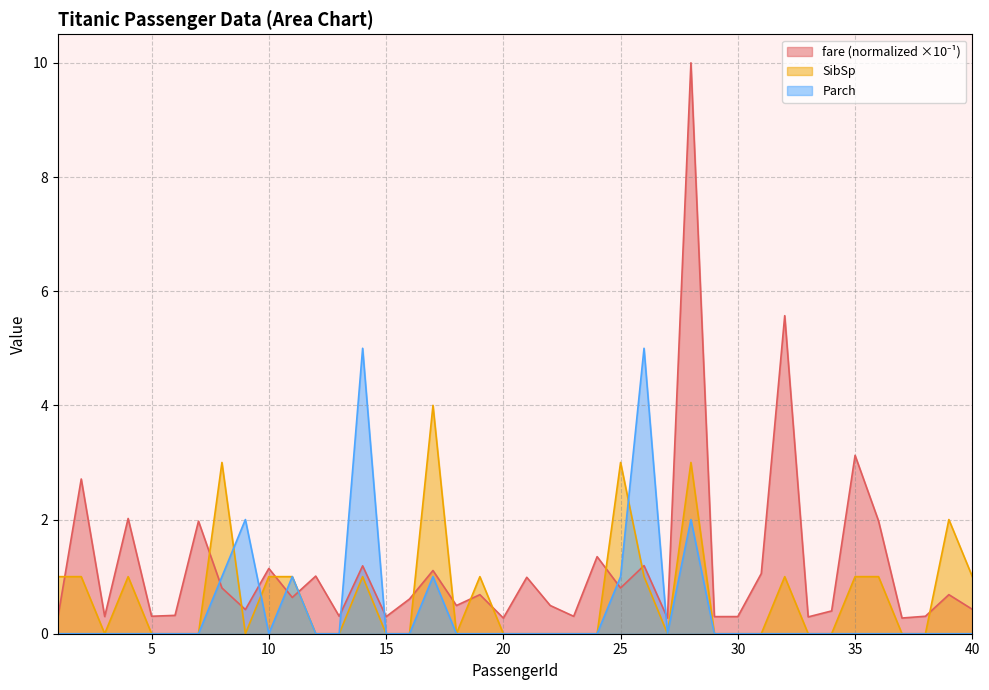

True or false: Parch has a value of 2.4 at 15.

False